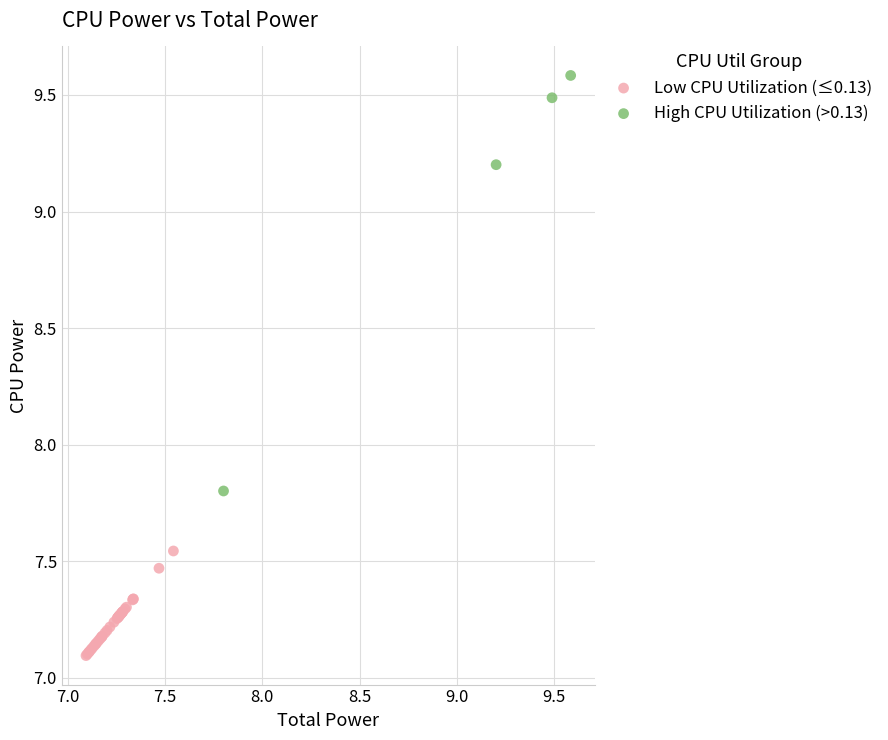

Which series has the largest Y range (max minus min)?

High CPU Utilization (>0.13)